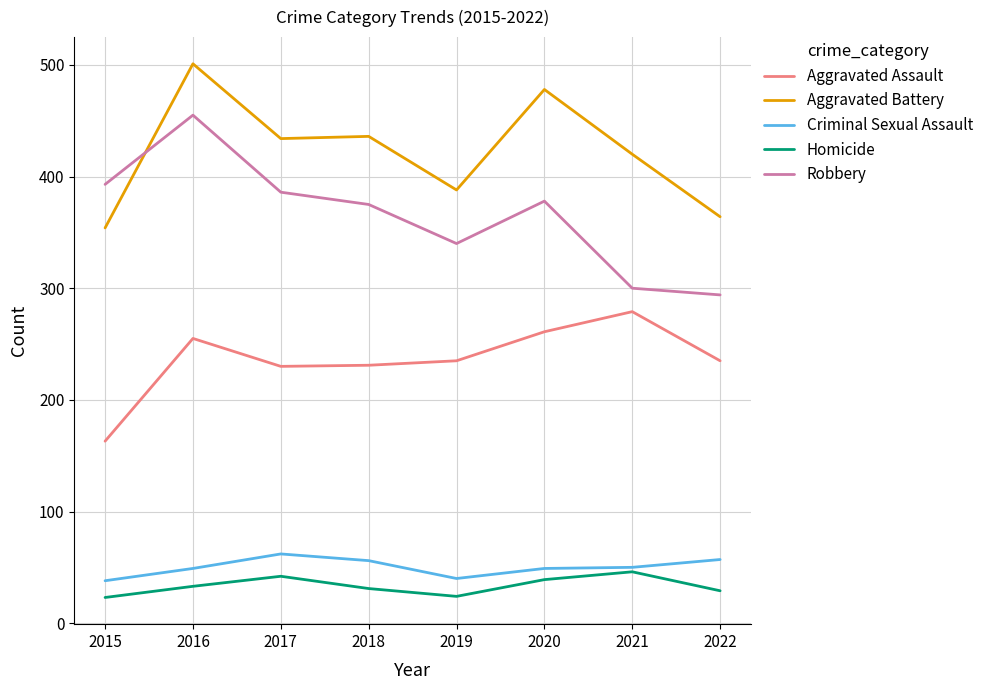

What is the minimum value for Aggravated Assault?

163